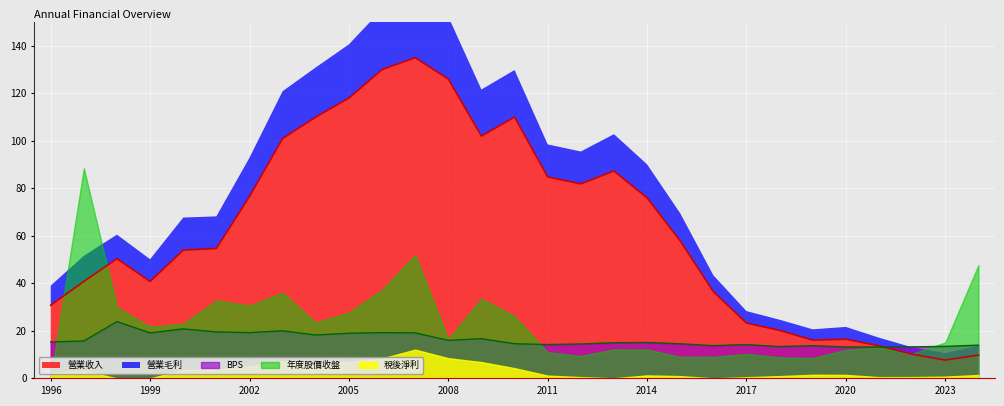

At which category is the sum across all series the highest?

2007